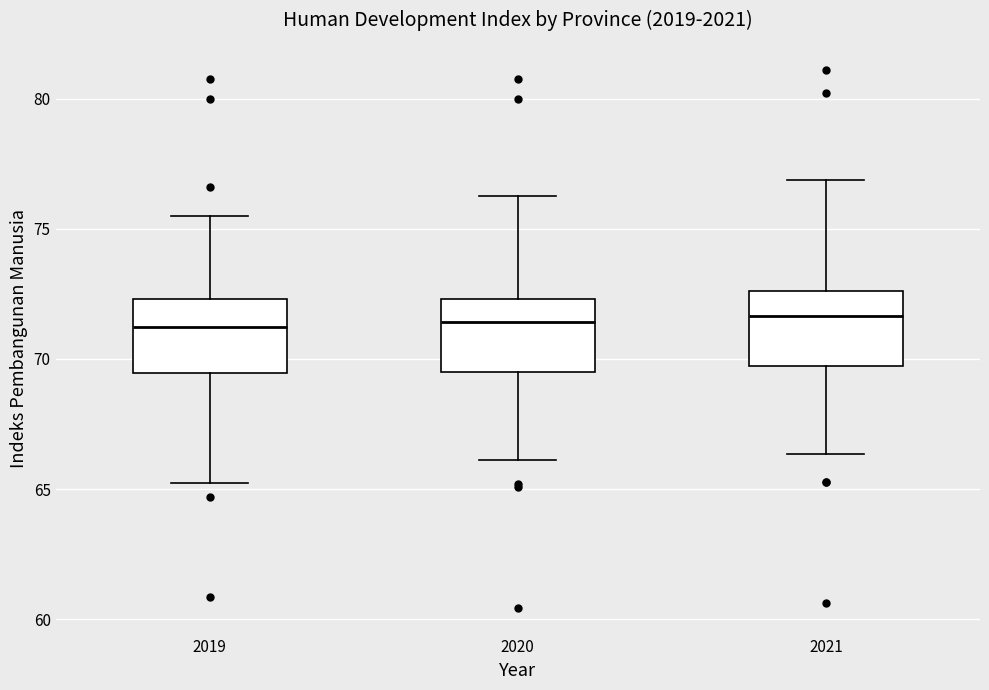

Reading left to right, transcribe this box plot: for each box, give where its median line is, the range the box spans, and where its two whiskers end, as read against the y-axis. The values are not printed on the chart, so give them approximately, as read against the axis.

2019: median 71.0, box 69.5 to 72.5, whiskers 65.0 to 75.5
2020: median 71.5, box 69.5 to 72.5, whiskers 66.0 to 76.0
2021: median 71.5, box 69.5 to 72.5, whiskers 66.5 to 77.0